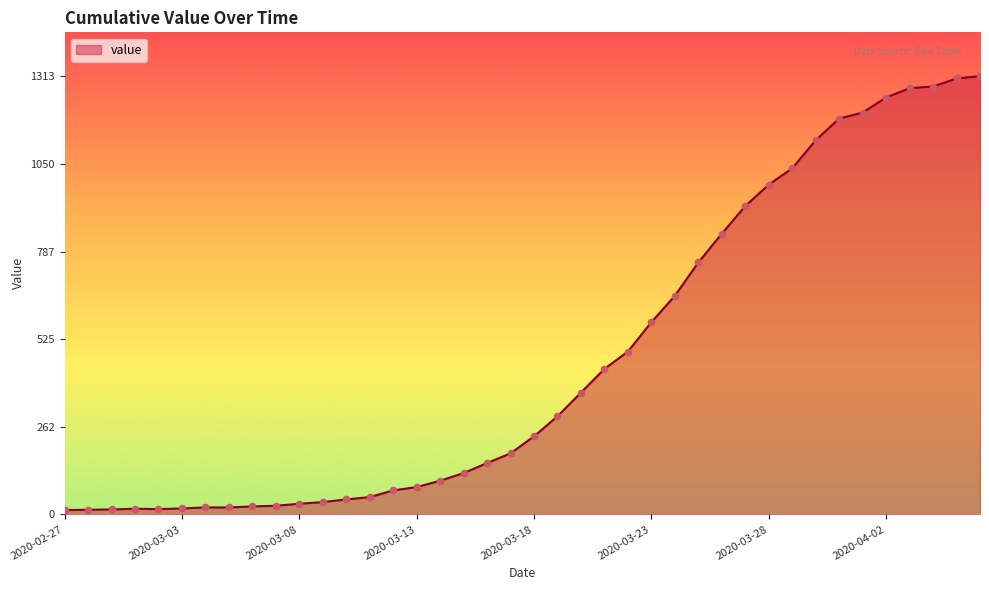

What is the difference between the maximum and minimum values?

1300